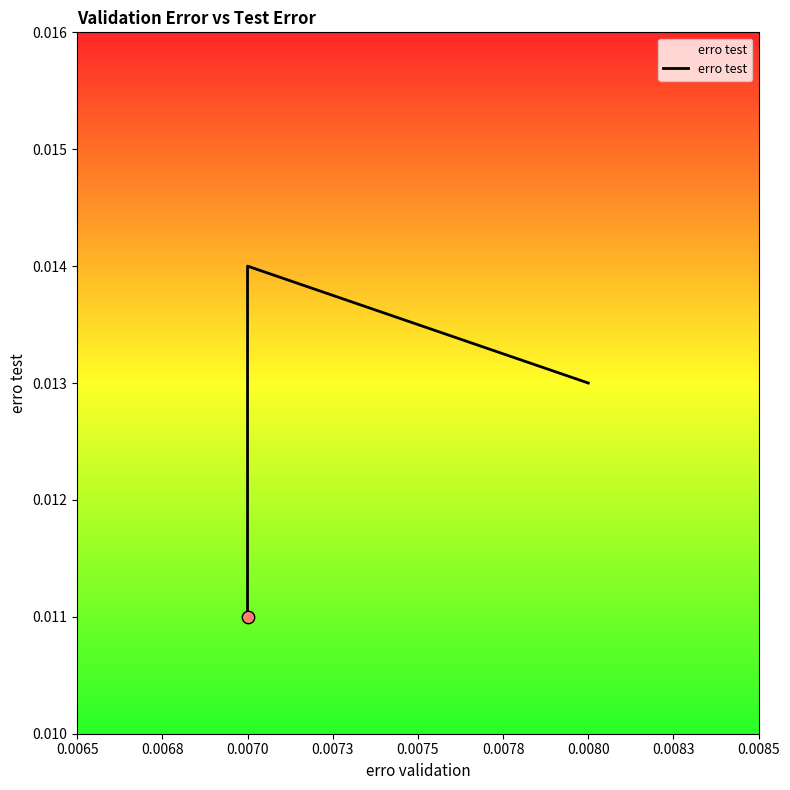

Between 0.0073 and 0.0075, which is larger?

0.0073